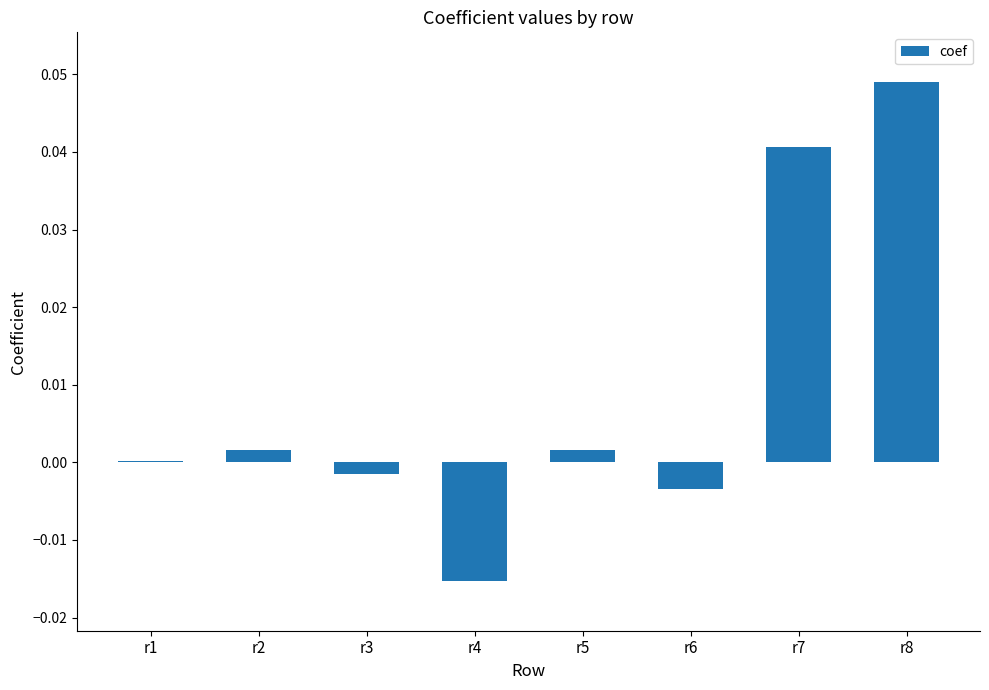

How many data points does each series have?

8